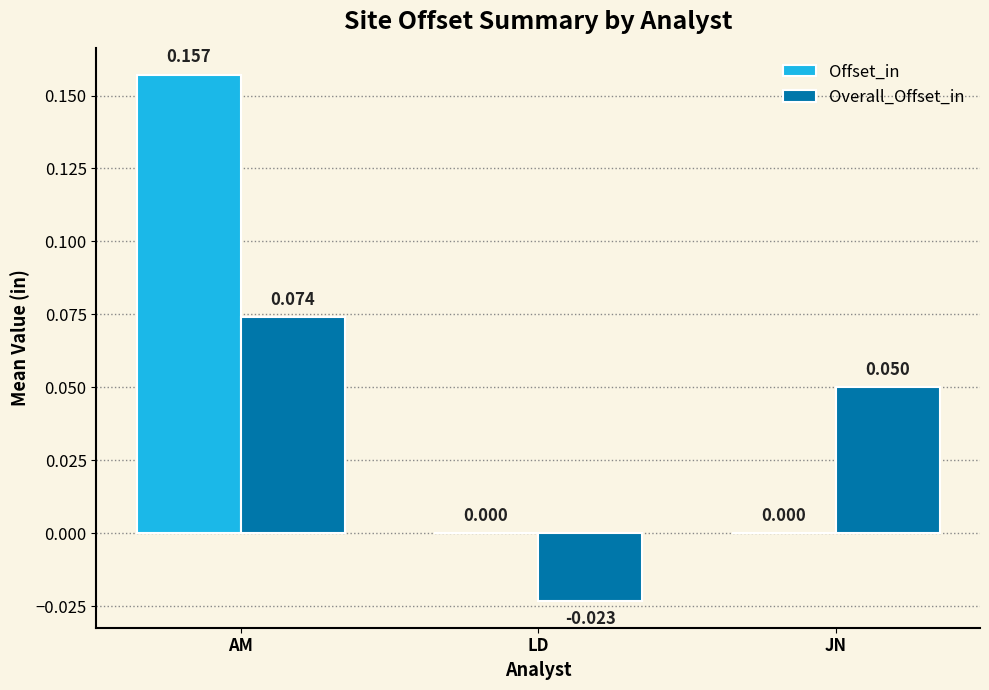

Which label corresponds to the largest value in the chart?

AM